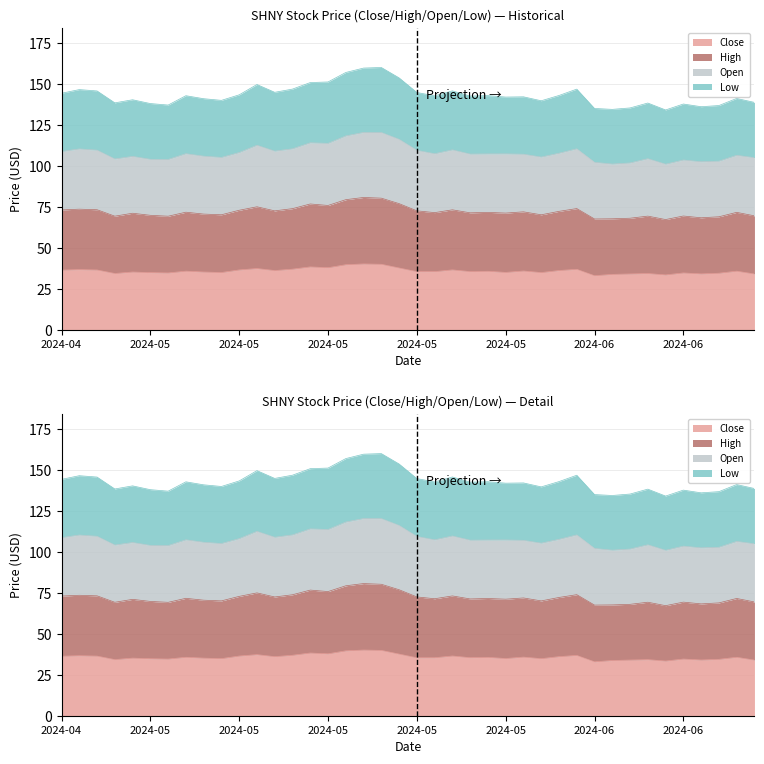

Where is the first local maximum for Low?

2024-04-26